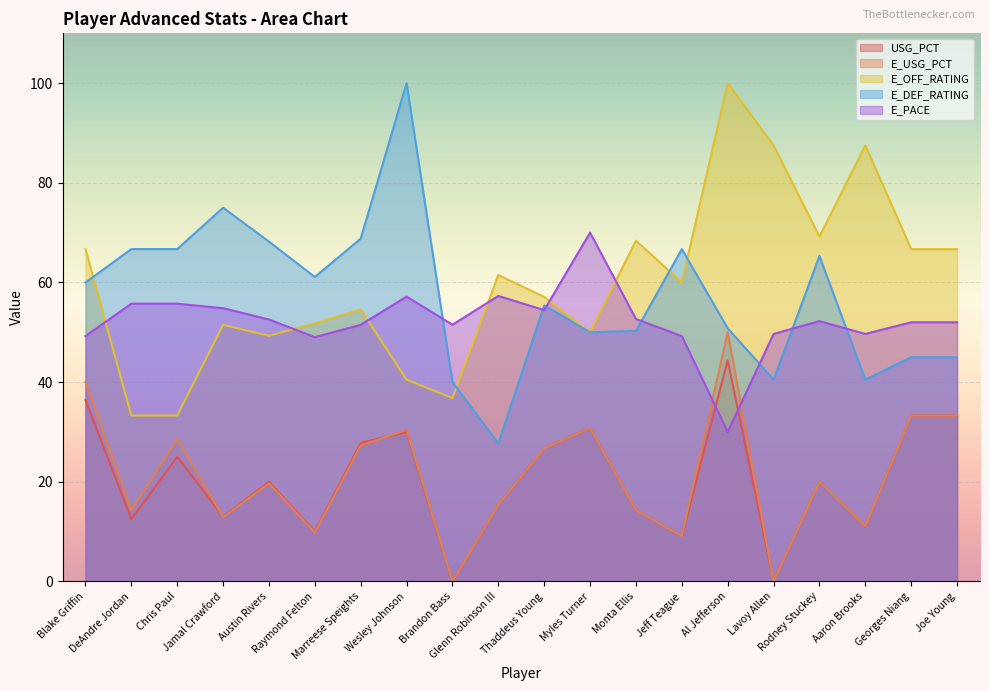

What is the label of the 12th point from the left?

Myles Turner